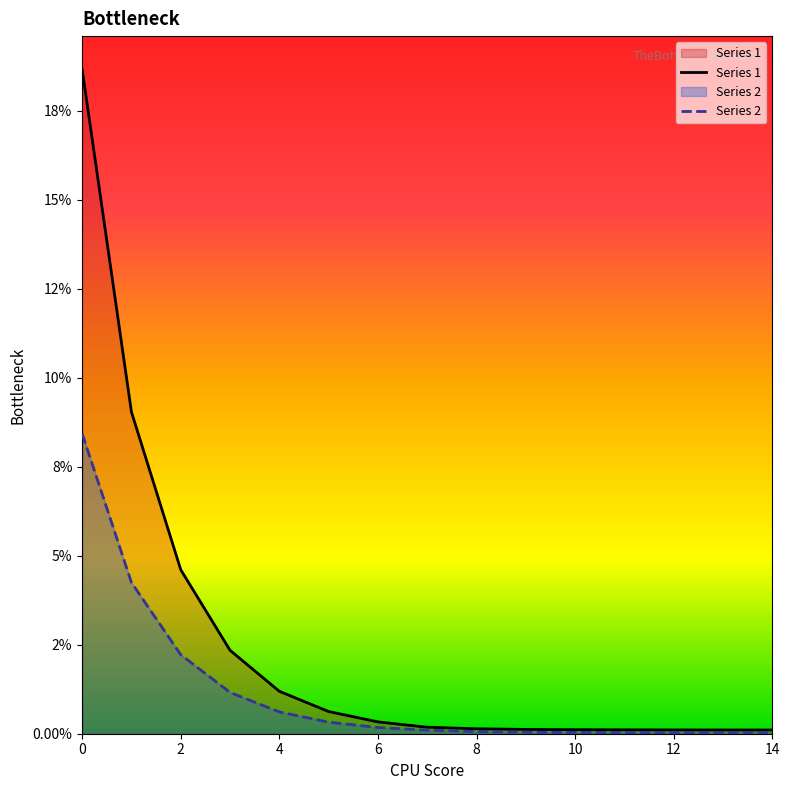

Which series changed the most between 4 and 12?

Series 1